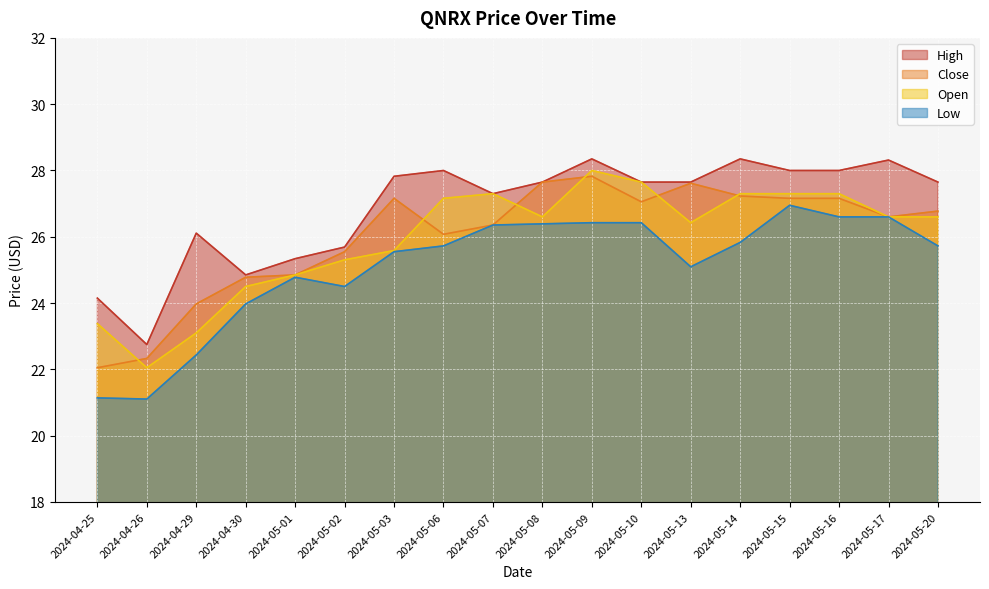

What is the difference between the highest and lowest values at 2024-05-20?

1.9